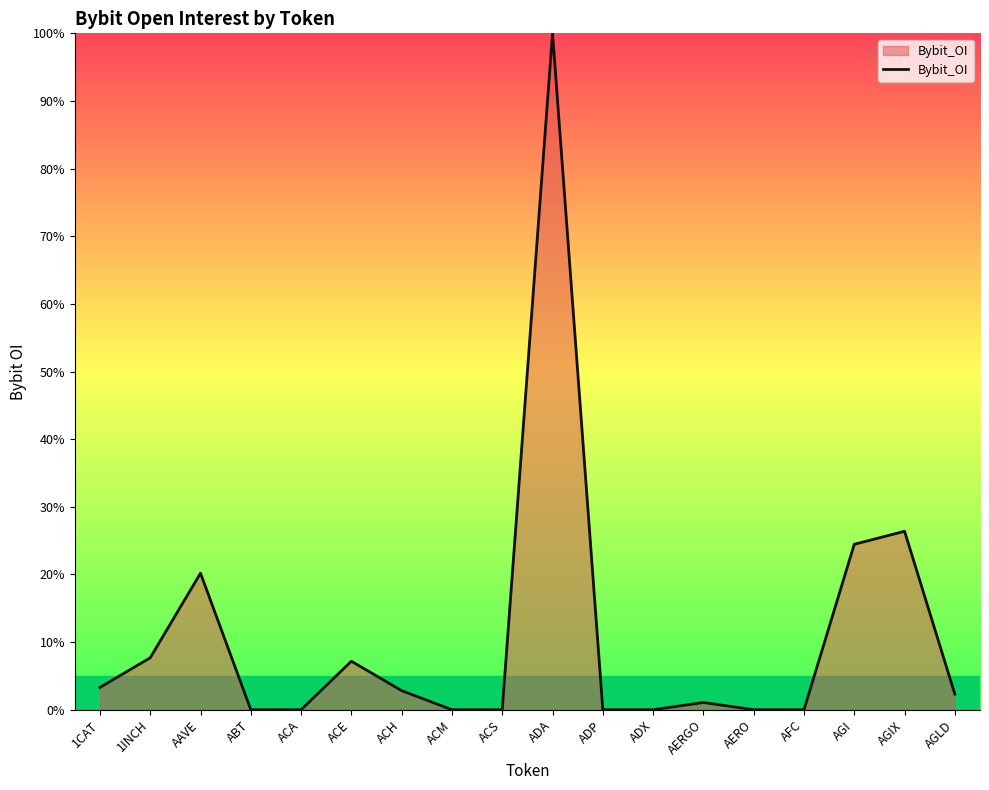

Between AERGO and ADA, which is larger?

ADA